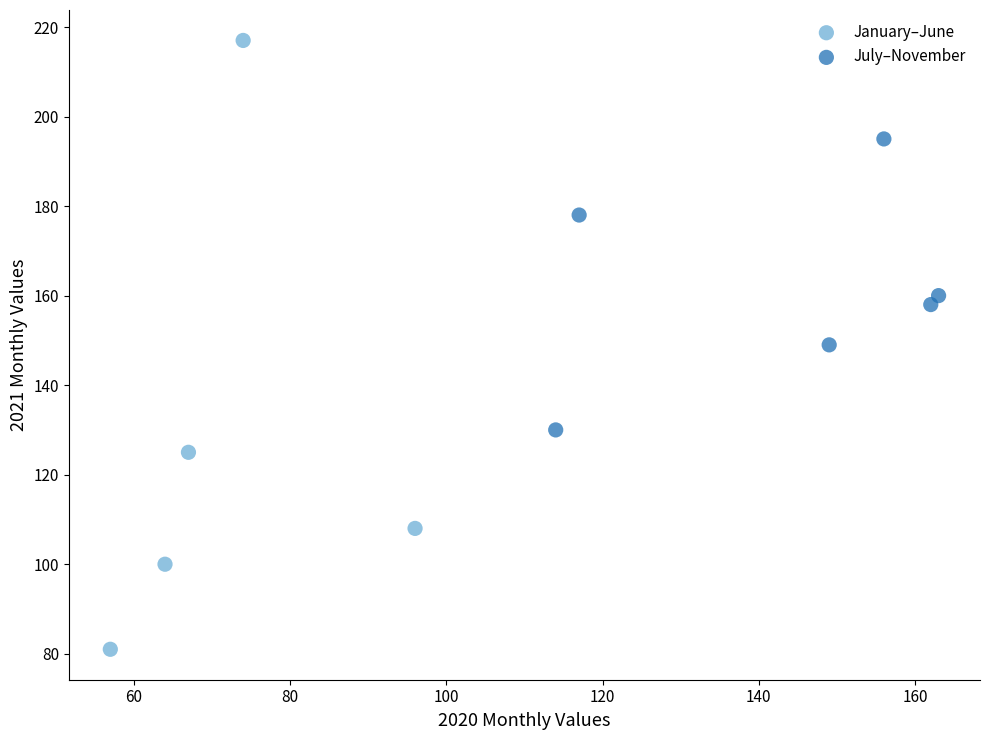

Which series reaches the minimum Y coordinate?

January–June